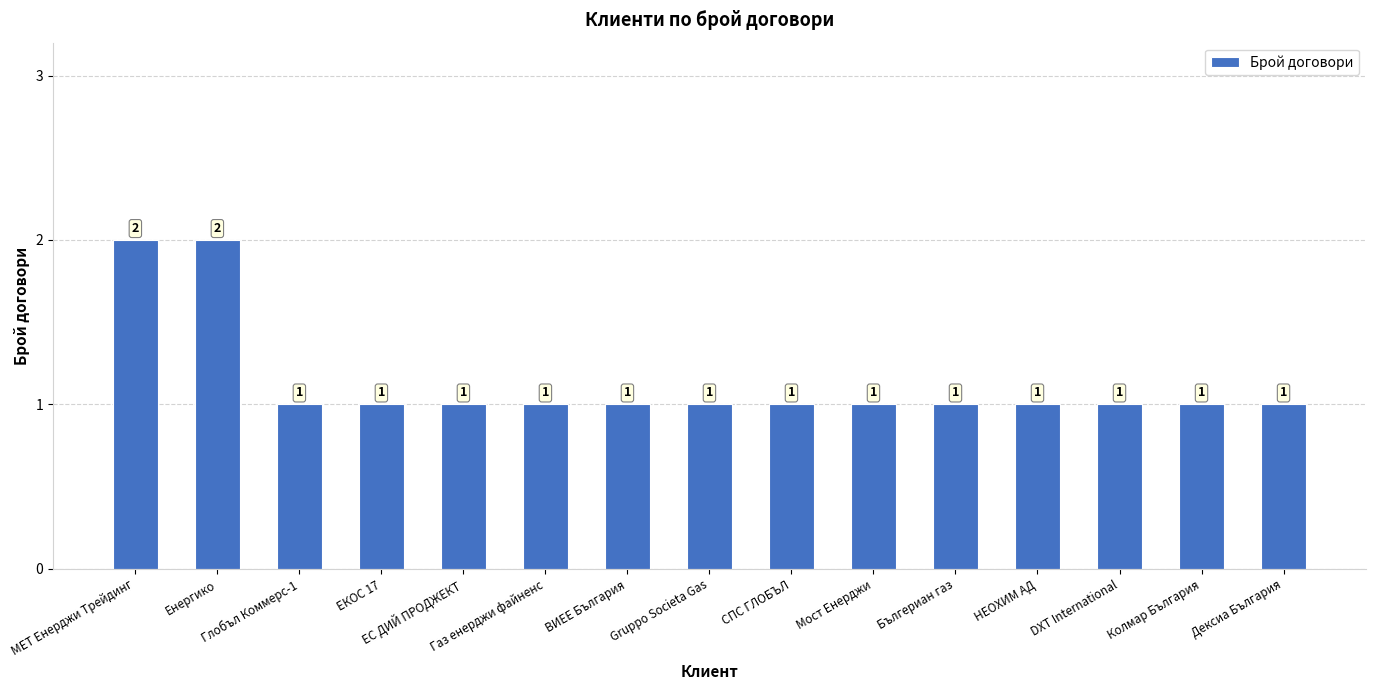

What is the sum of all values?

17